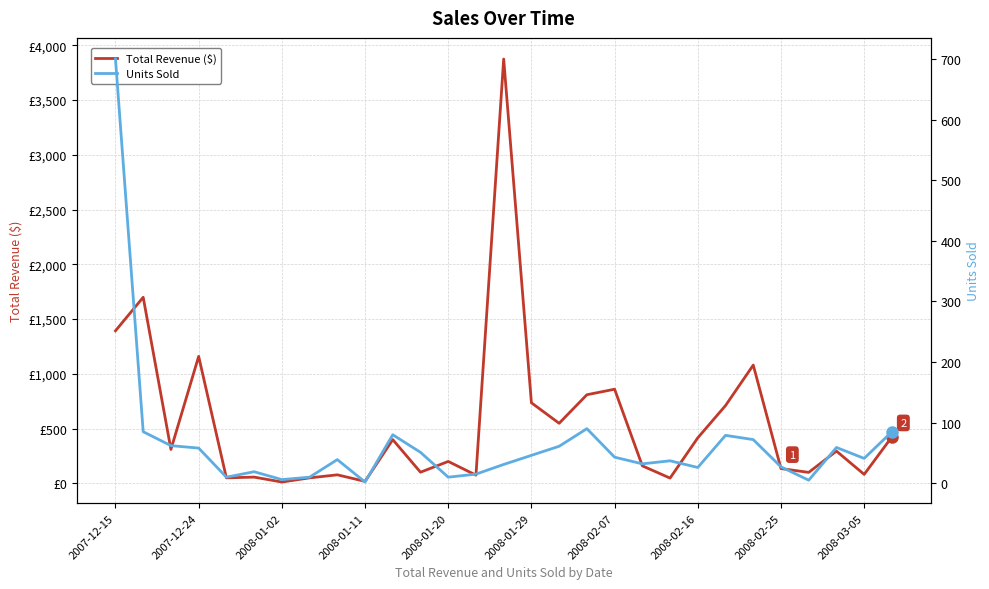

What are all the series names shown in the legend?

Total Revenue ($), Units Sold